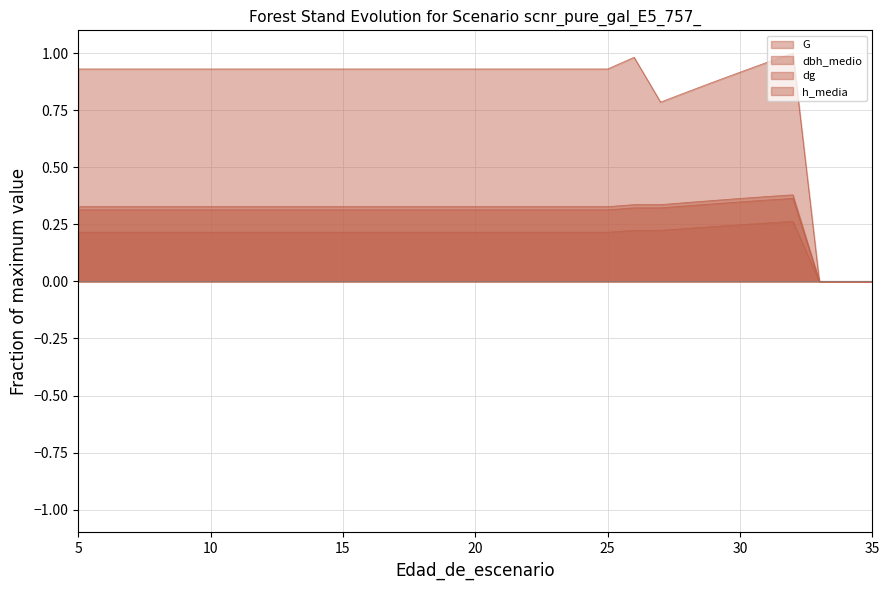

Count the number of categories in the chart.

31